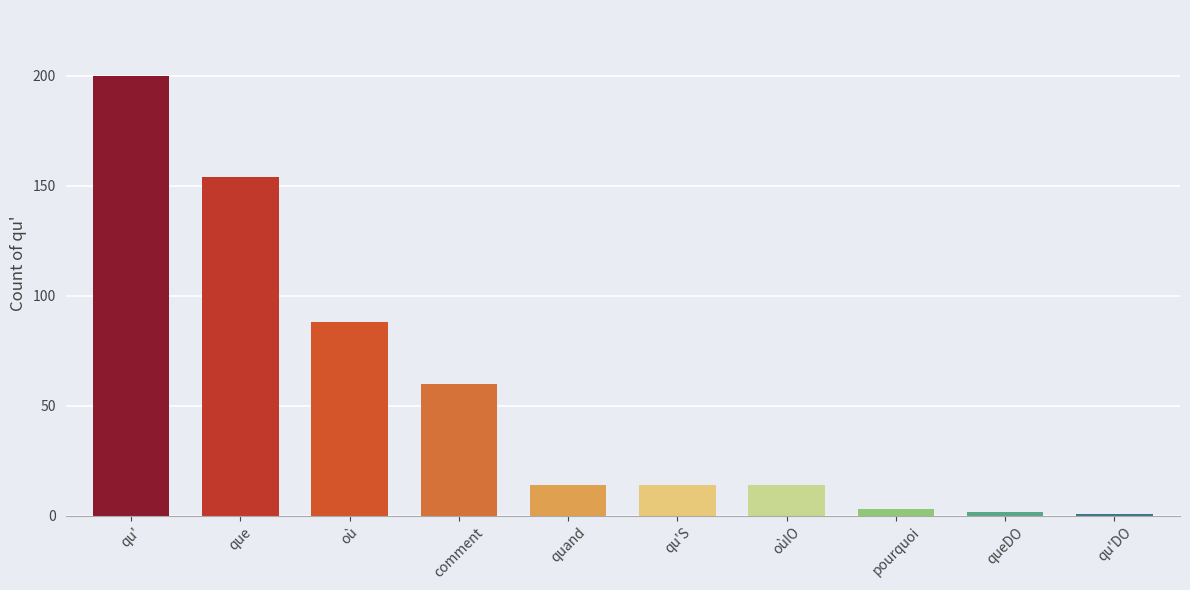

What is the label of the 10th bar from the right?

qu'